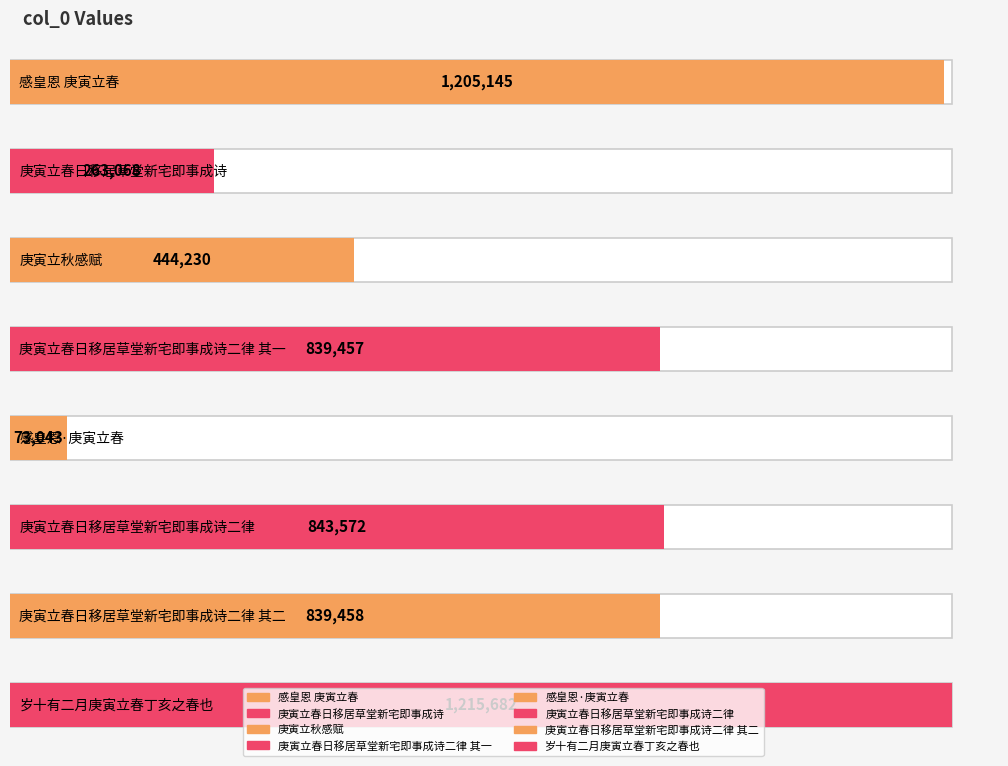

At which category does the chart reach its peak across all series?

岁十有二月庚寅立春丁亥之春也